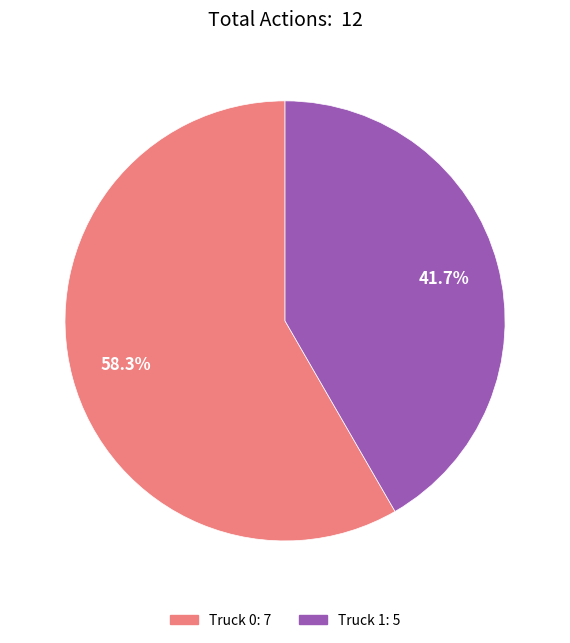

Which category accounts for the majority?

Truck 0